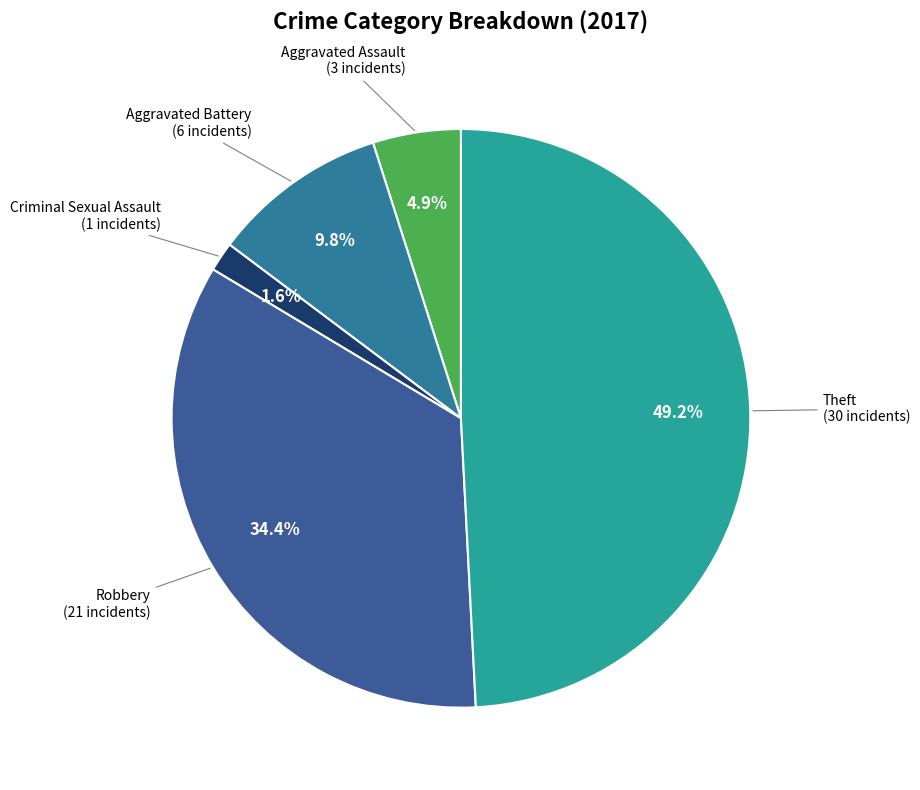

How many segments does this pie chart have?

5